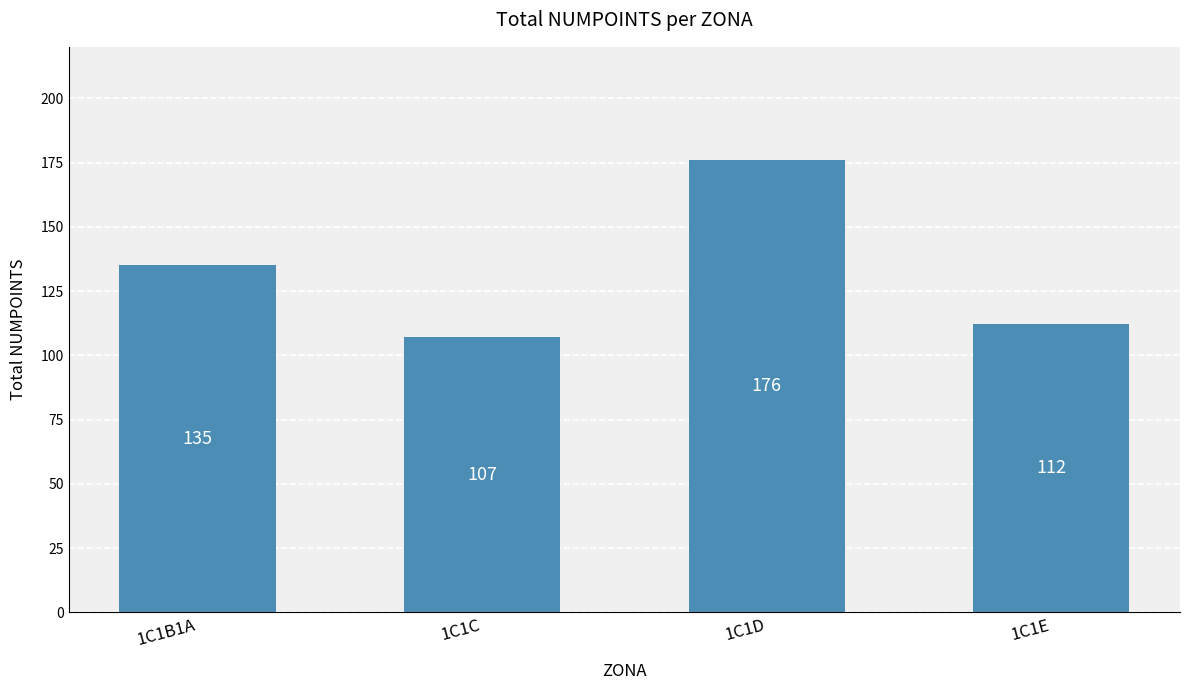

What is the sum of the values at 1C1E and 1C1C?

219